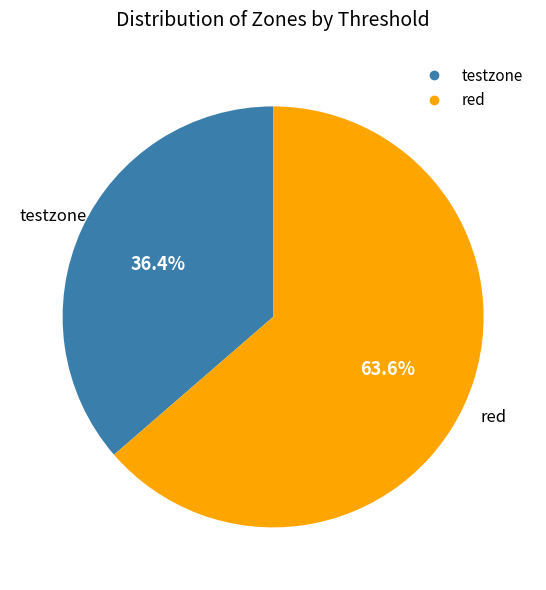

Which category has the smallest portion of the pie?

testzone